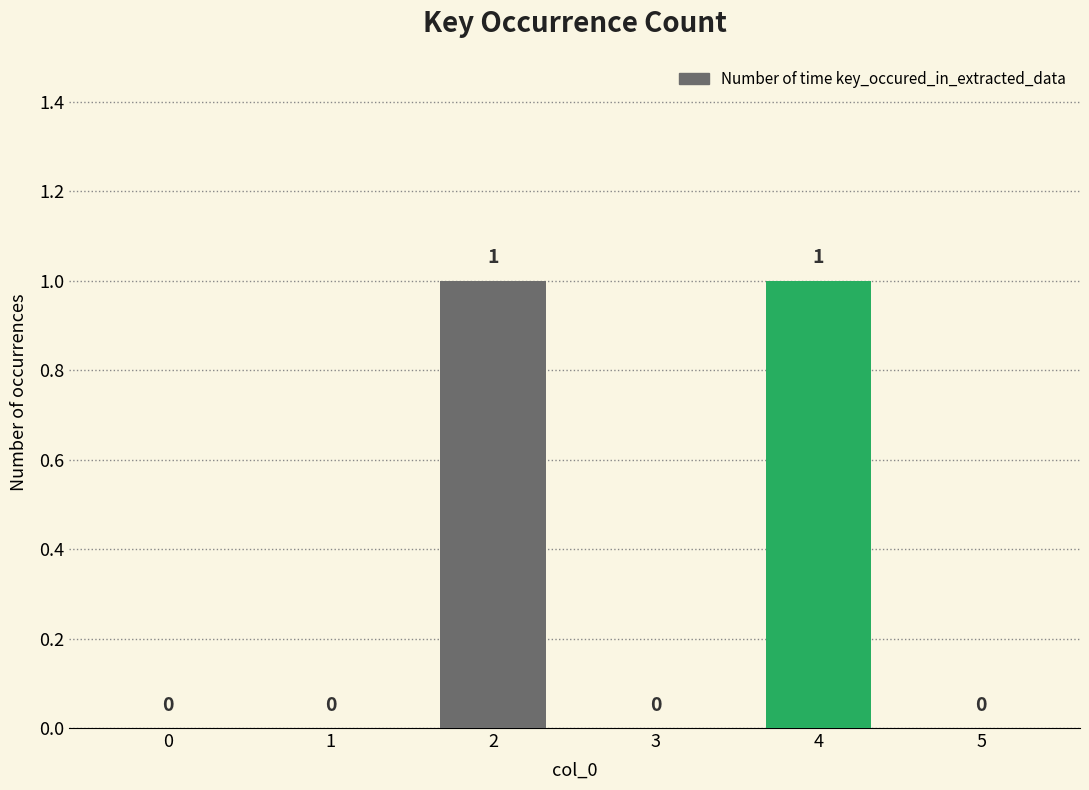

Is it true that the value at 2 is 1?

True